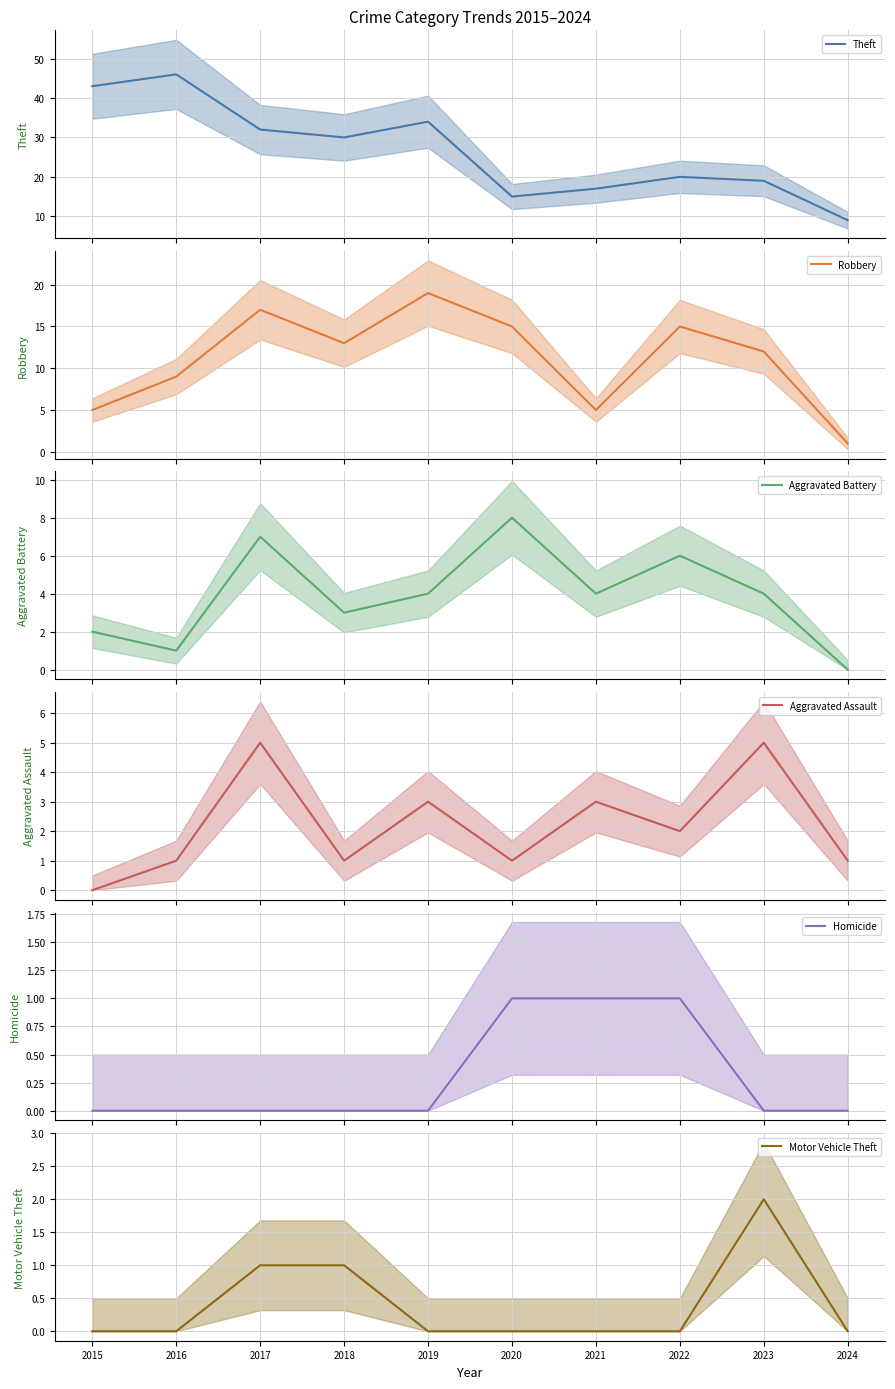

At which category is the sum across all series the highest?

2017